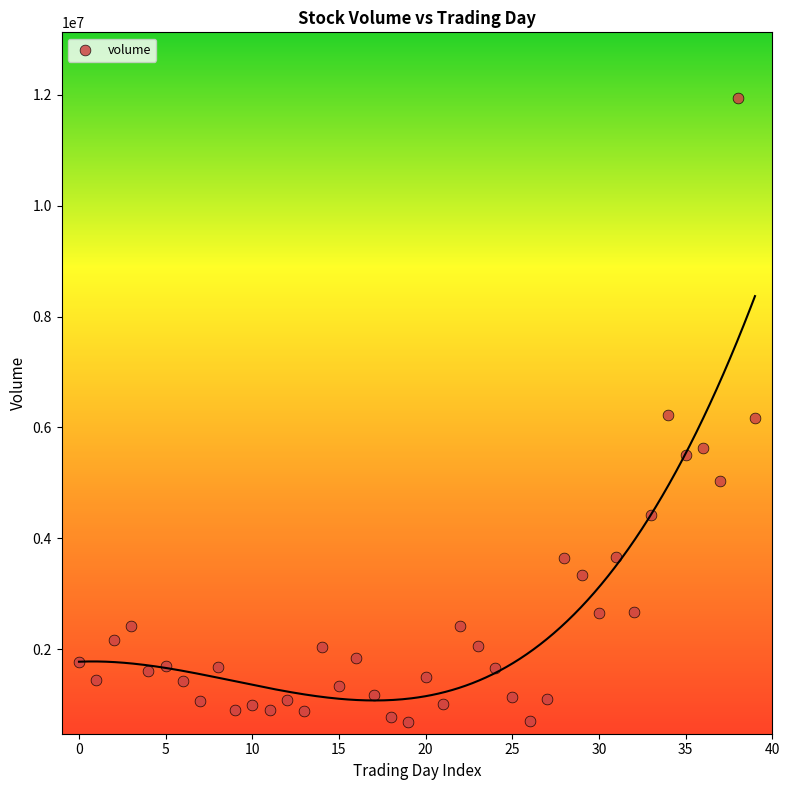

What is the range of Y values (max minus min)?

11253342